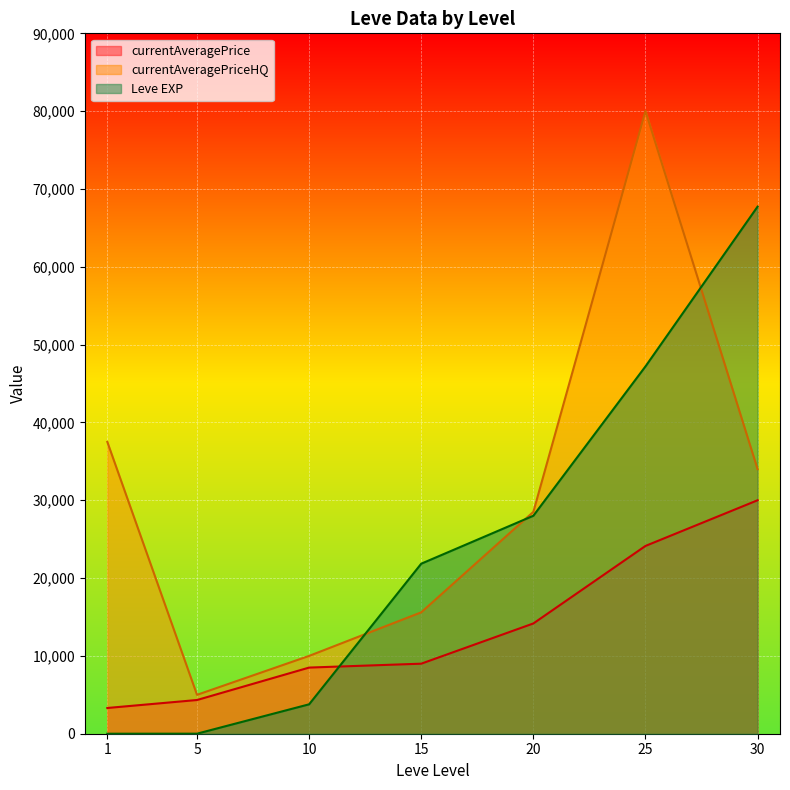

Is it true that Leve EXP equals 13726 at 15?

False